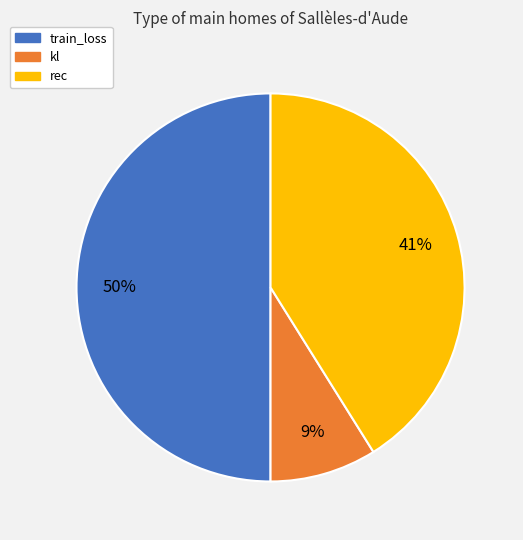

To the nearest percent, what portion does kl represent?

9%